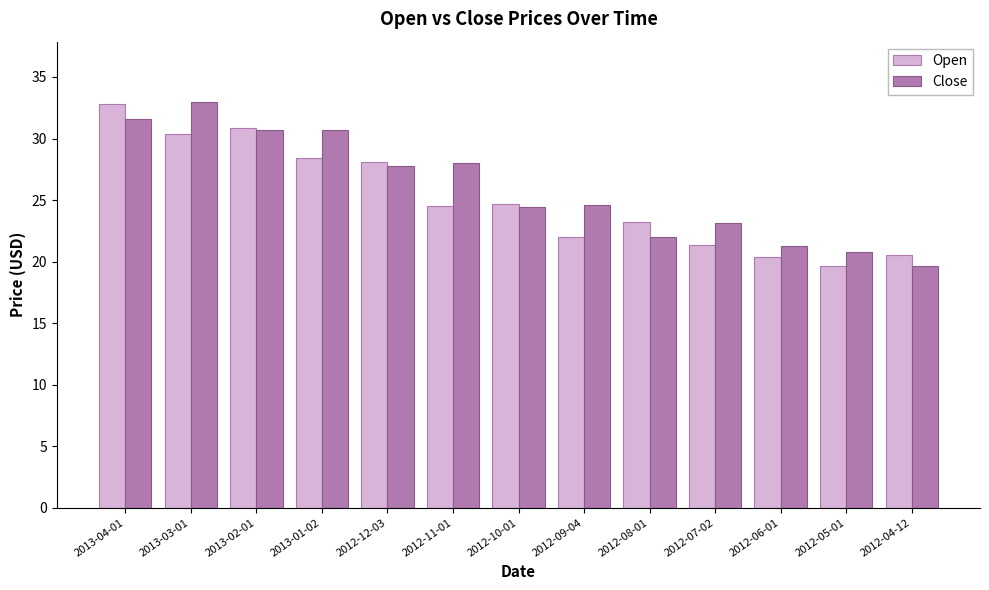

What is the label of the 11th bar from the right?

2013-02-01